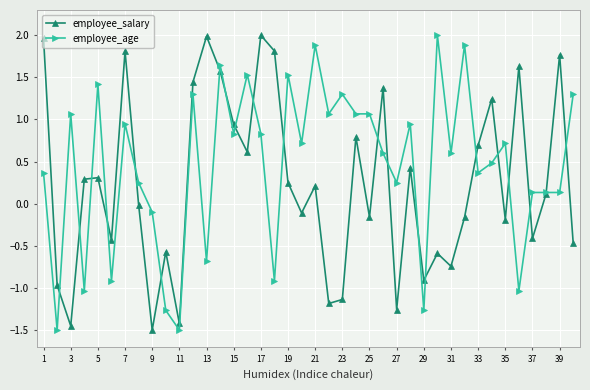

In employee_salary, how many points are higher than both neighbors (excluding endpoints)?

13